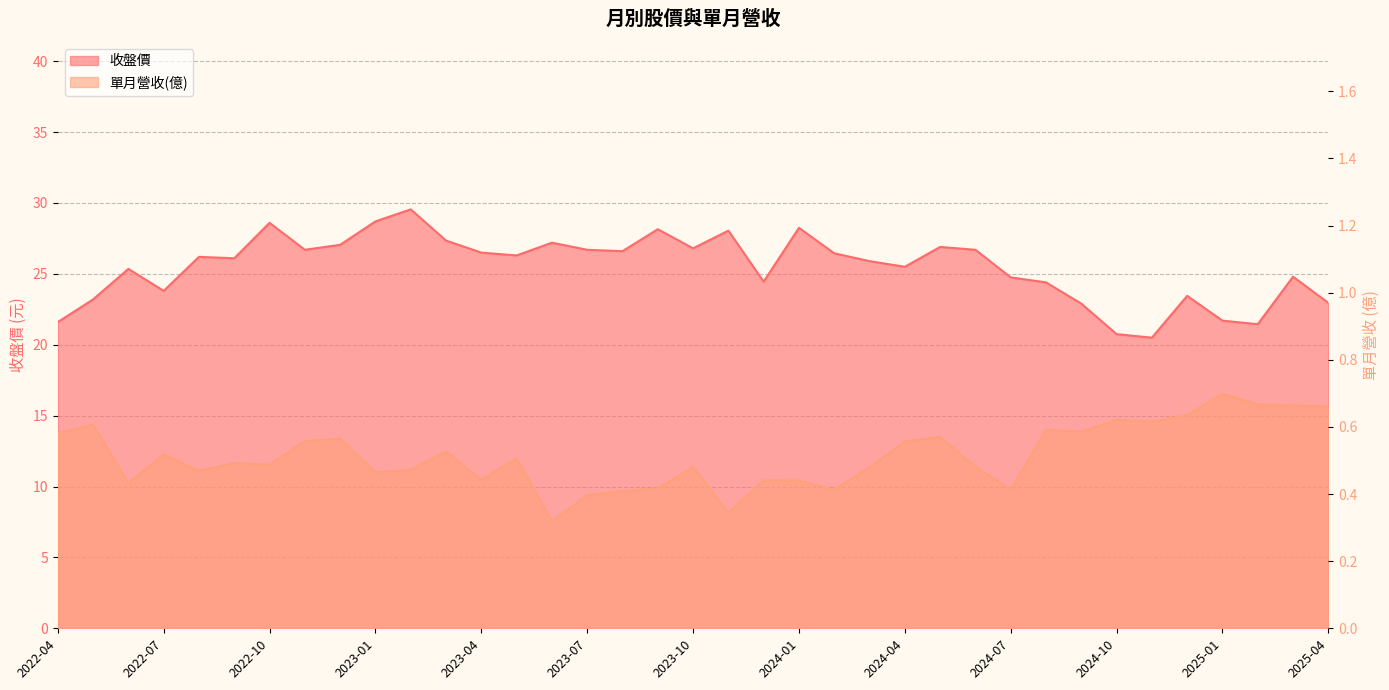

What is the spread (max minus min) of values at 2022-12?

26.5